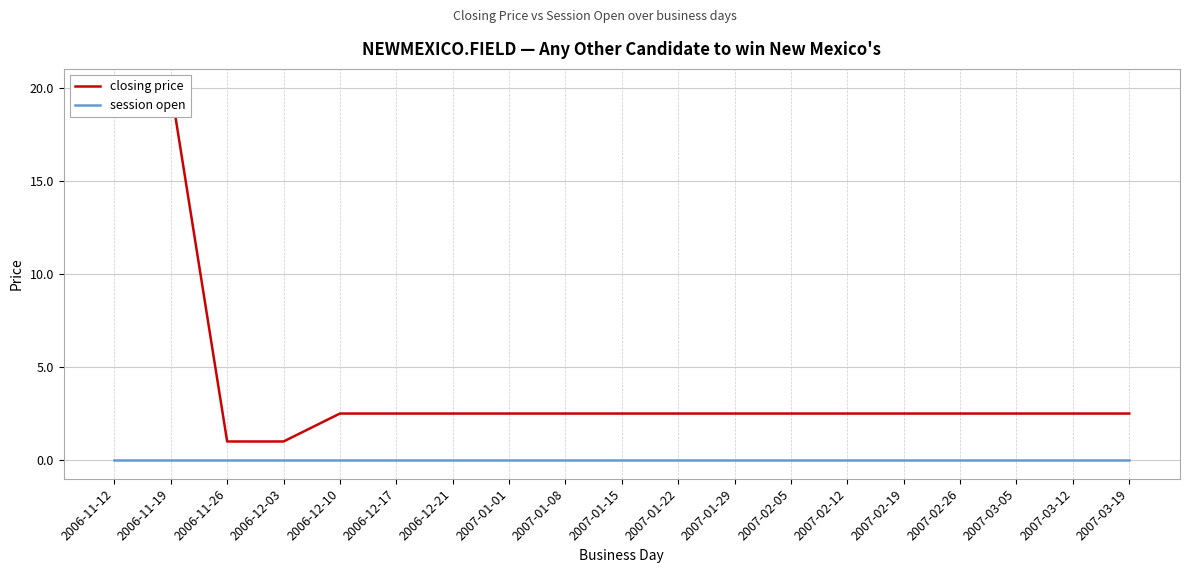

True or false: session open has more than 2 interior local peaks.

False